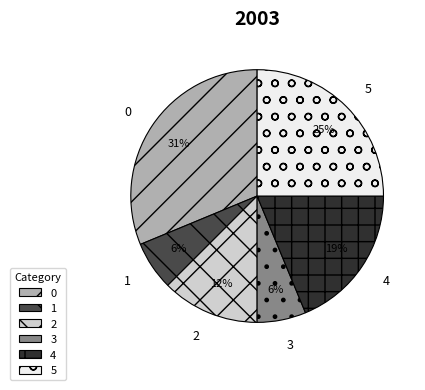

To the nearest percent, what is the difference between the largest and smallest slice percentages?

25%